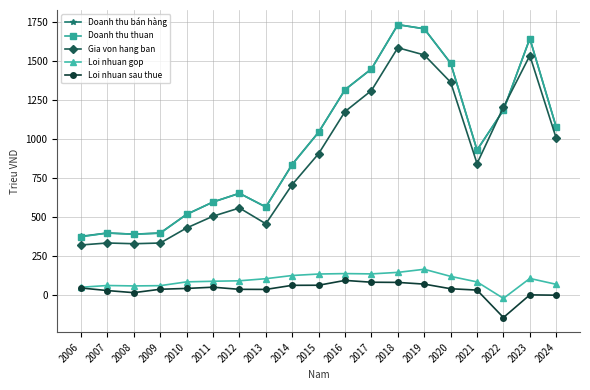

Does the chart have visible grid lines?

Yes